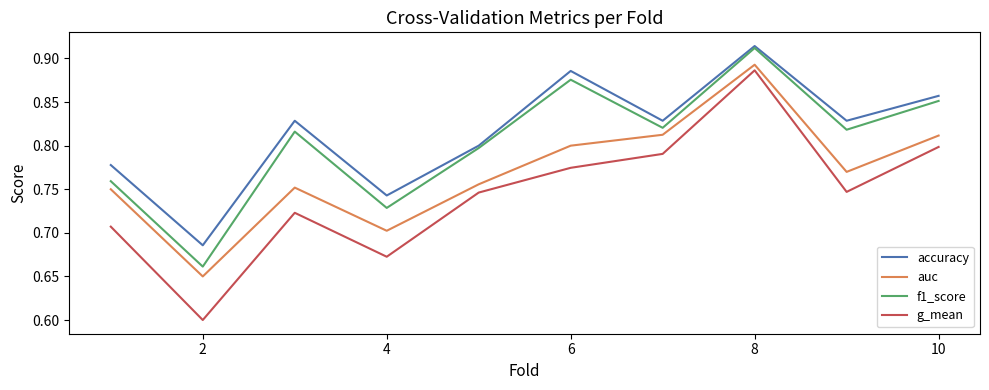

True or false: g_mean and f1_score cross at least once.

False